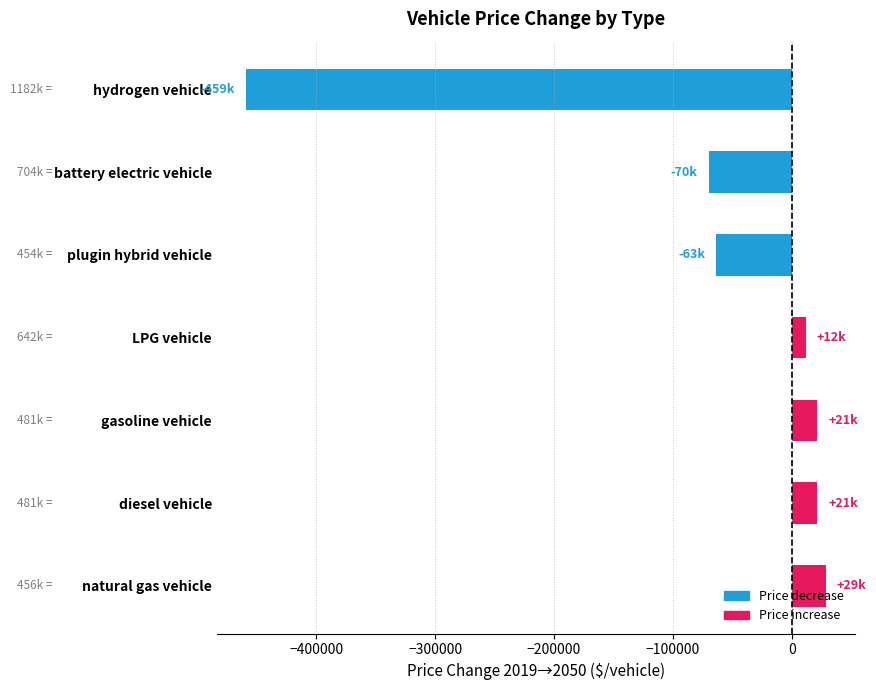

At which label is the value closest to -215342?

battery electric vehicle